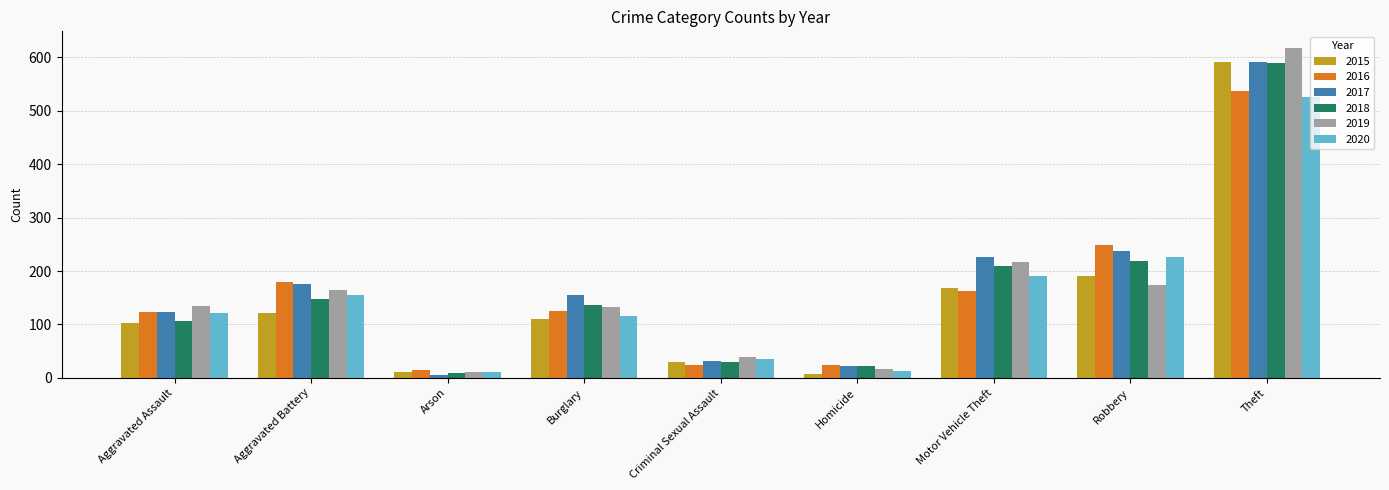

The value of 2018 at Theft is 590. True or false?

True